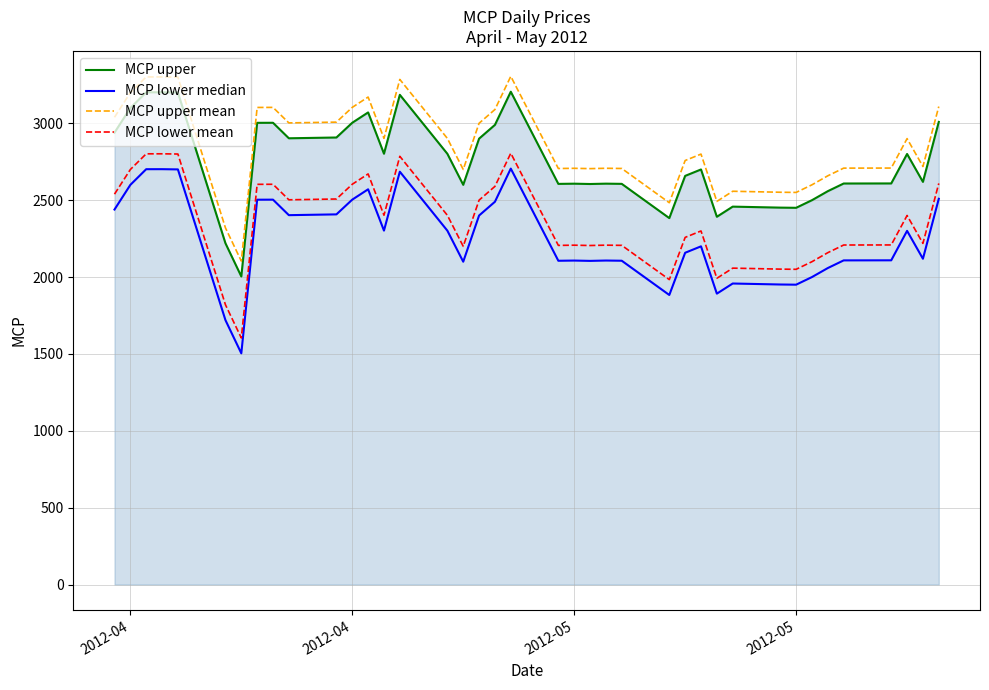

What is the maximum value for MCP upper?

3205.2